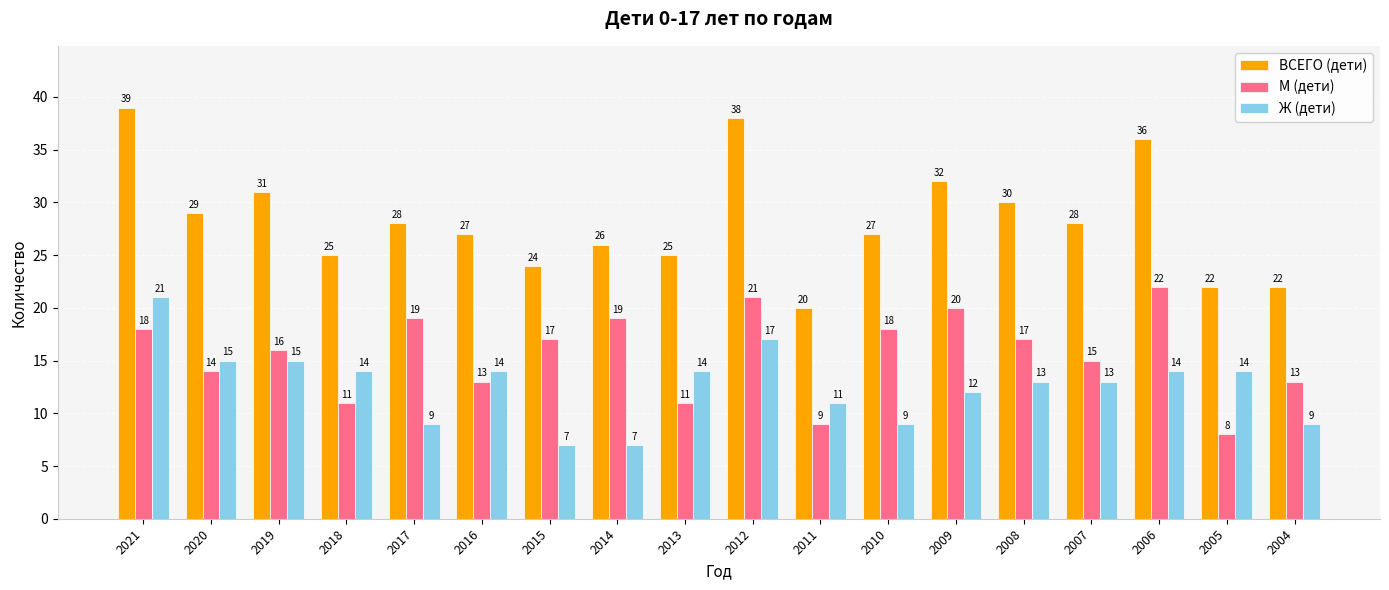

Rank the series by their average value, from lowest to highest.

Ж (дети), М (дети), ВСЕГО (дети)